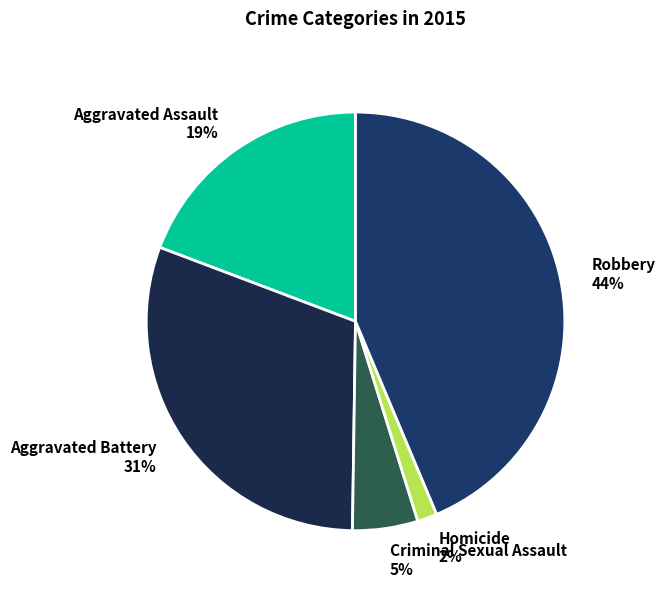

True or false: Aggravated Assault accounts for 26% of the total.

False